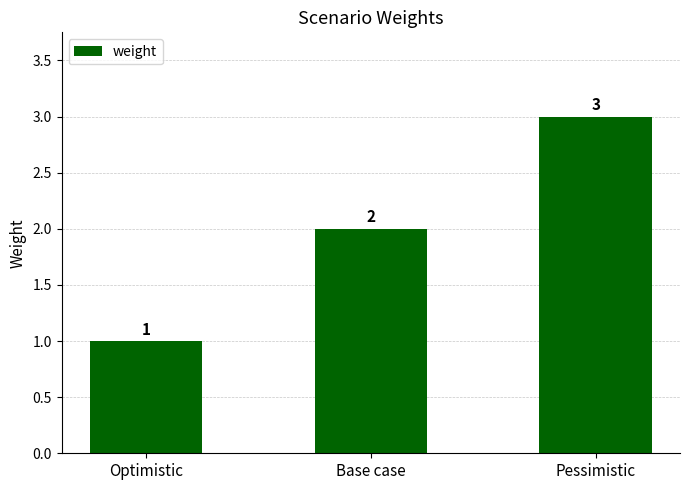

What is the change in value from Base case to Pessimistic?

+1